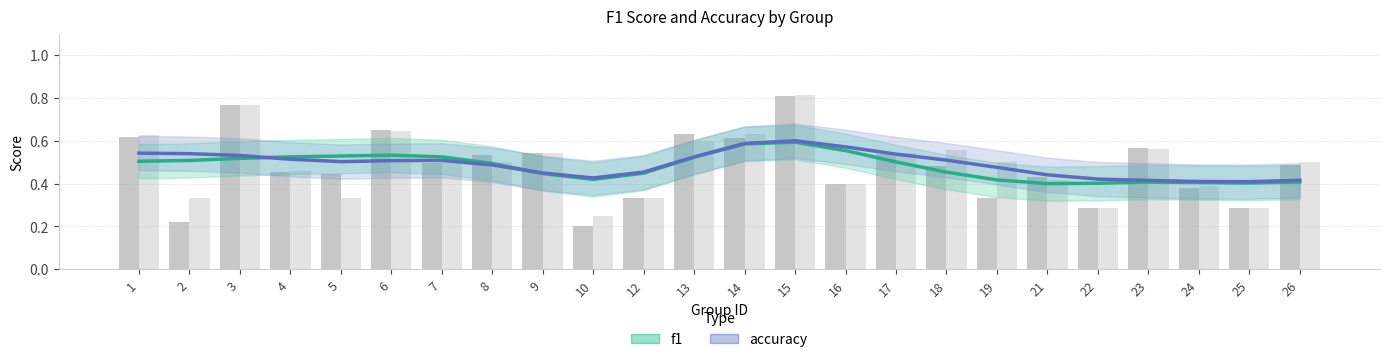

What is the difference between the maximum and minimum values in the accuracy series?

0.2